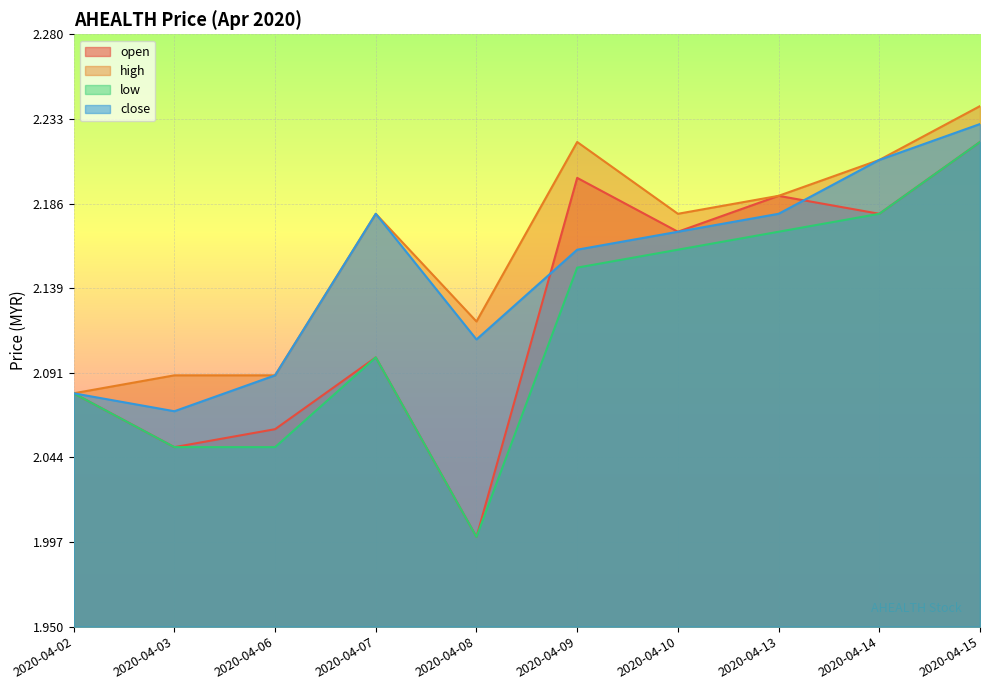

Which category has the highest value across all series?

2020-04-15